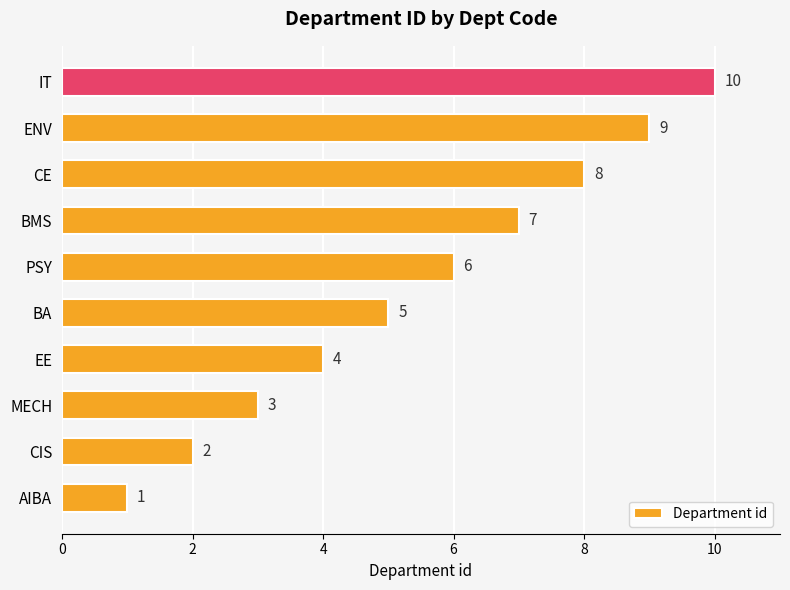

What is the change in value from AIBA to EE?

+3